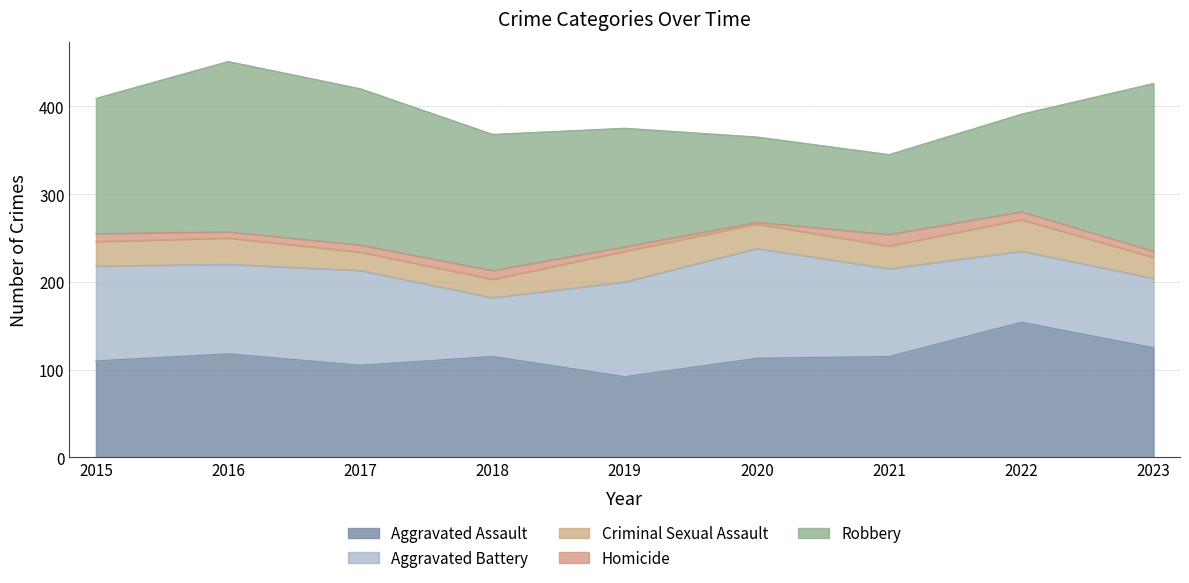

Reading left to right, extract all data points from this chart.

Aggravated Assault: 110	118	105	115	92	113	115	154	125
Aggravated Battery: 108	102	108	67	108	125	100	81	79
Criminal Sexual Assault: 28	30	21	21	35	28	26	36	24
Homicide: 9	7	8	10	5	2	13	9	7
Robbery: 154	194	178	155	135	97	91	111	191